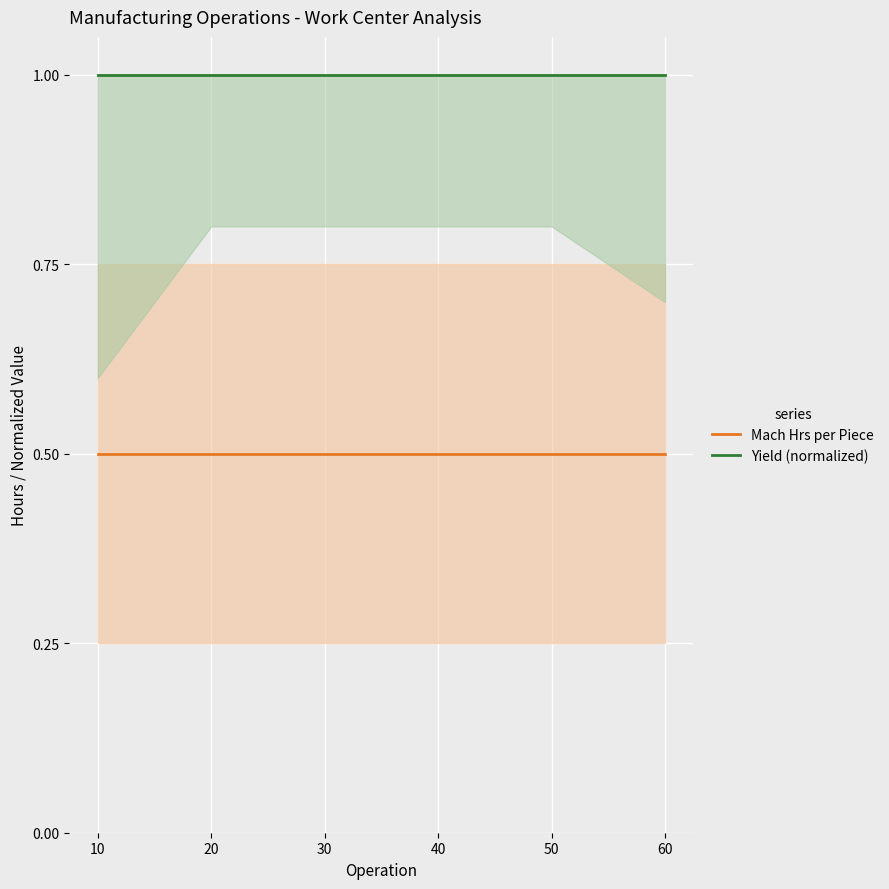

Rank the series at 30 from lowest to highest value.

Mach Hrs per Piece, Yield (normalized)